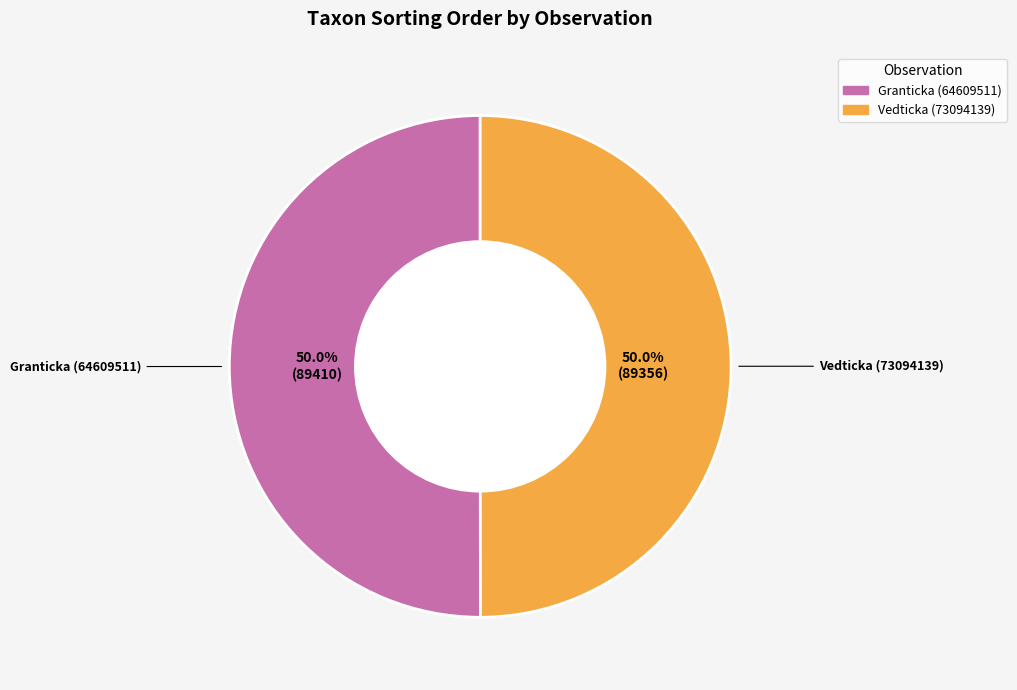

Combined, do Vedticka (73094139) and Granticka (64609511) account for over 50%?

Yes